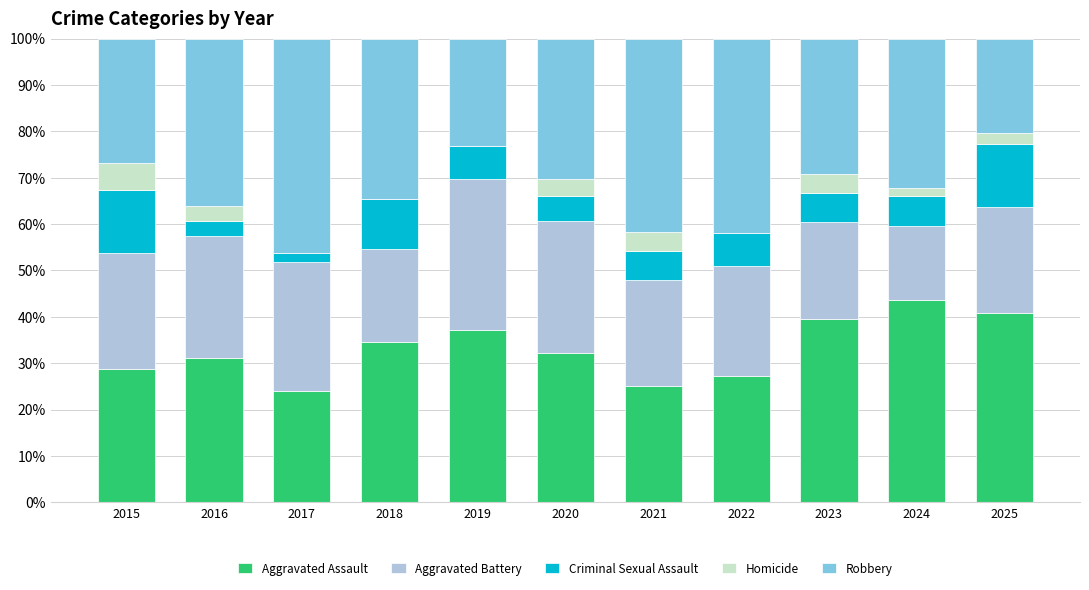

Which category has the highest value in the Aggravated Assault series?

2024